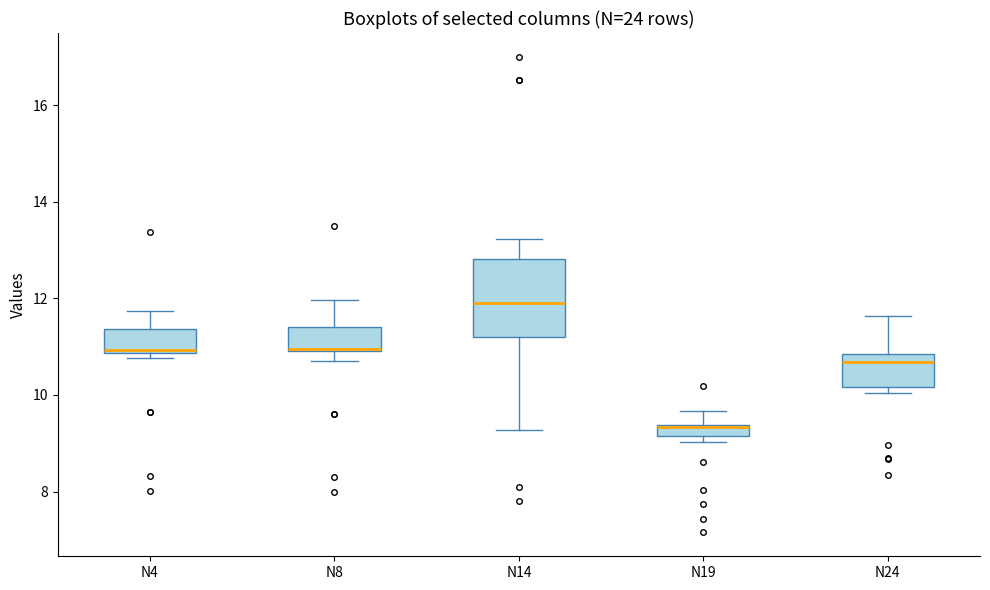

Where is the lower edge of the box for N8 on the y-axis? The values are not printed on the chart, so give them approximately, as read against the axis.

11.0